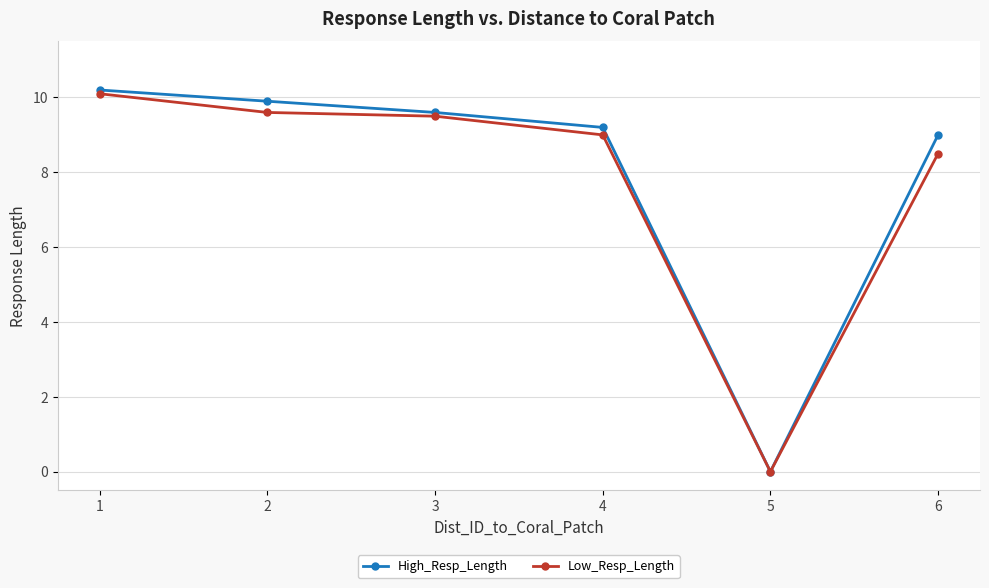

What is the maximum value shown in the chart?

10.2